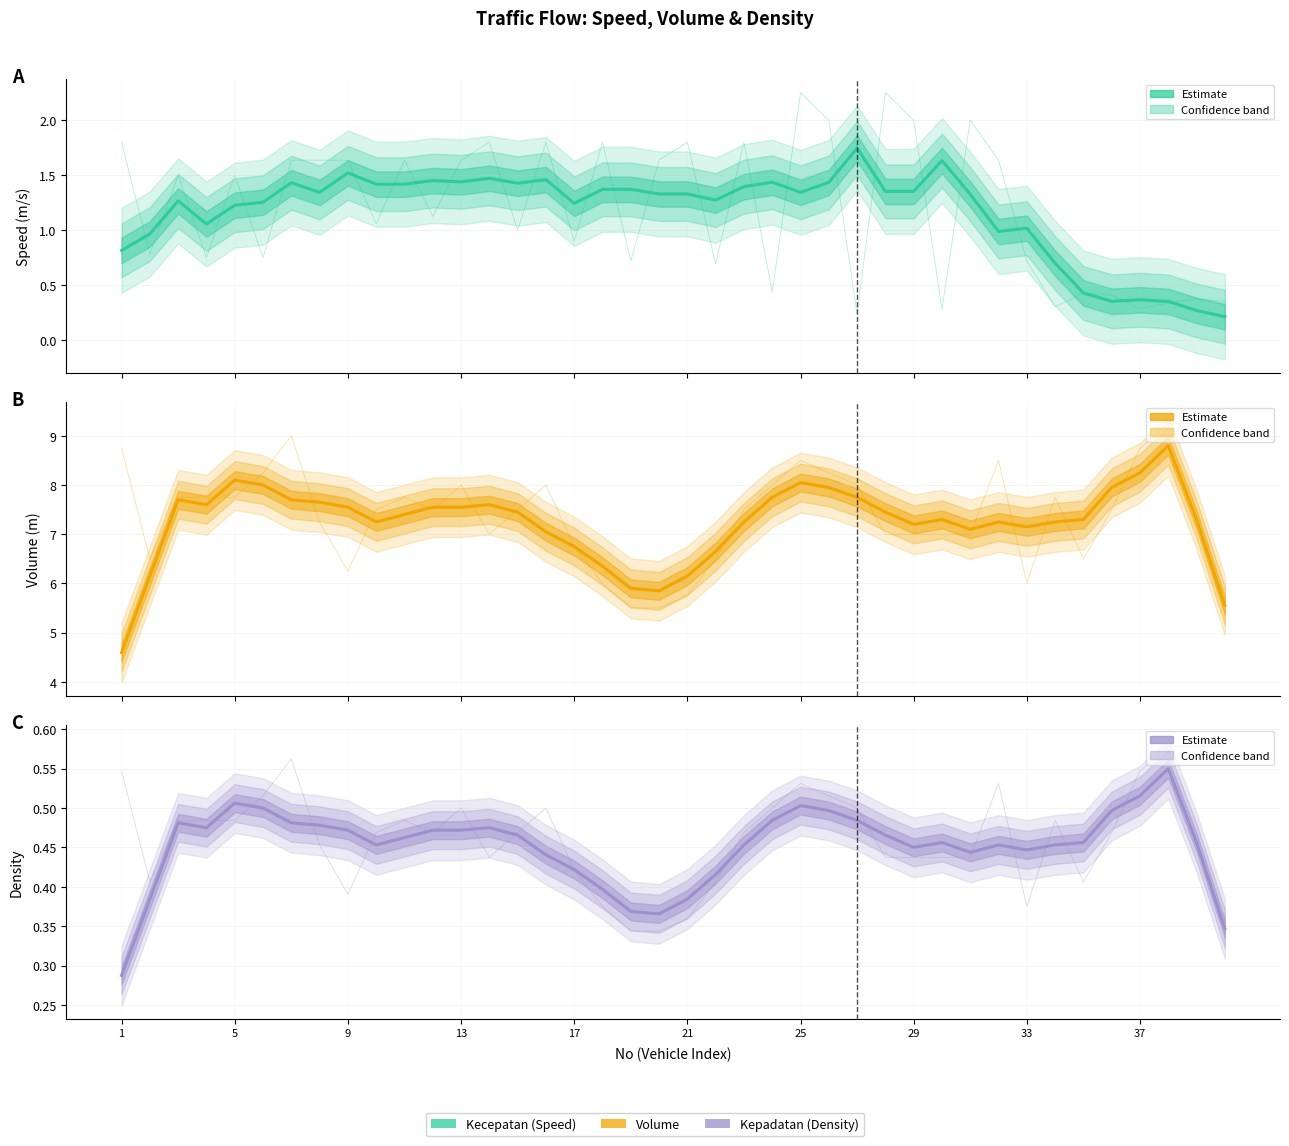

What is the label of the 2nd point from the left?

5